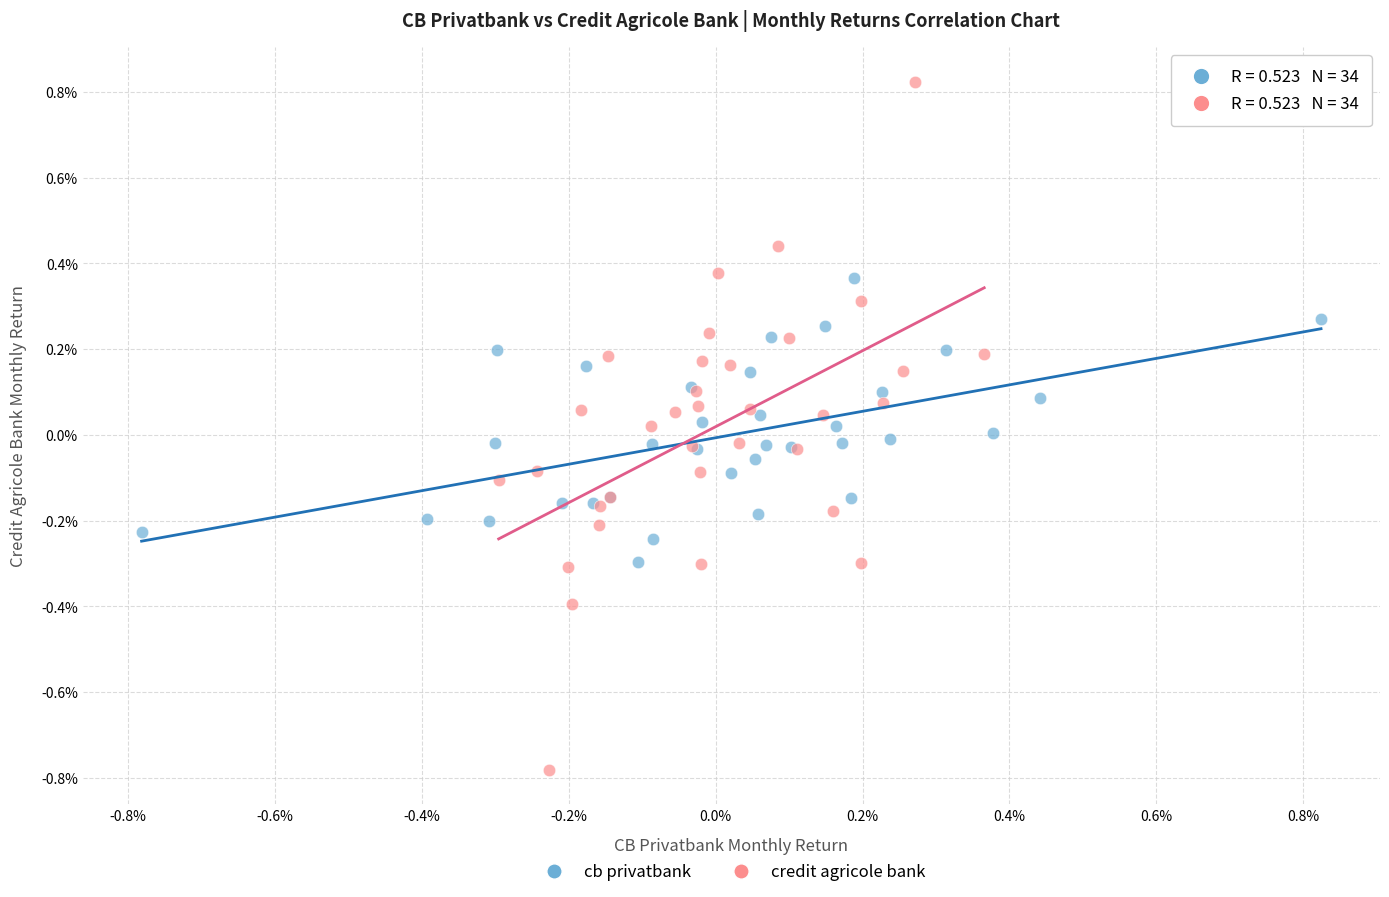

What are all the series names shown in the legend?

cb privatbank, credit agricole bank